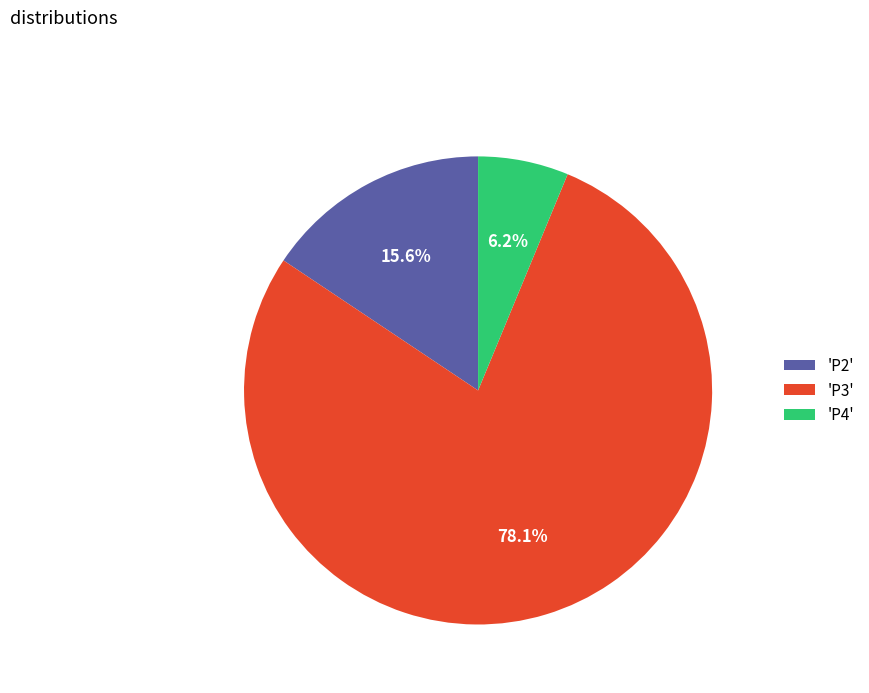

Is there a majority slice in this chart?

Yes